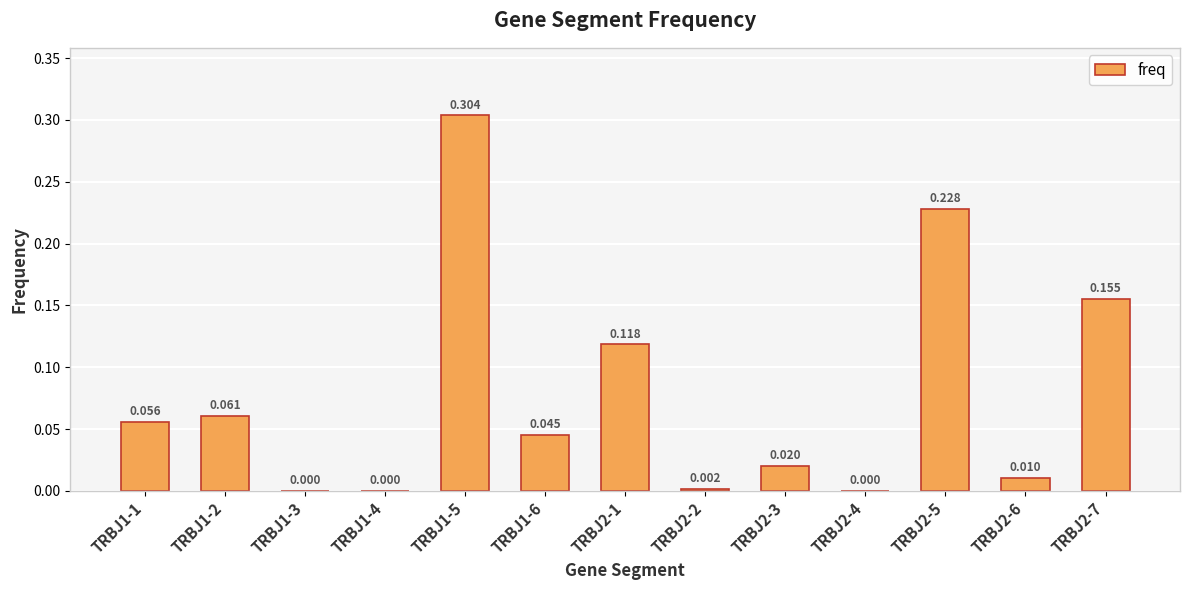

The chart shows a value of 0.0 at TRBJ1-4. True or false?

True